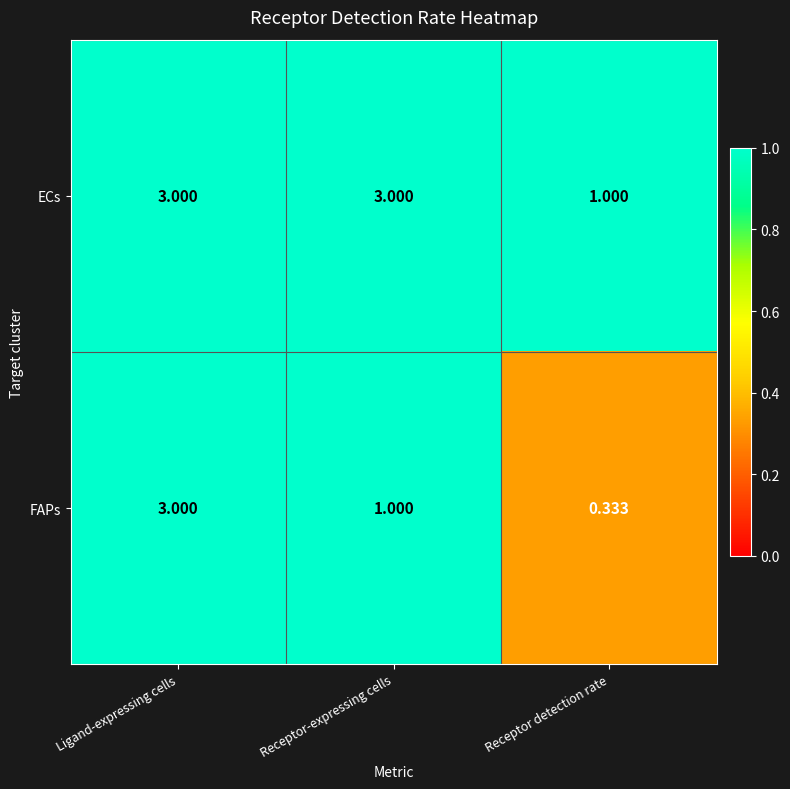

Which series has the largest total across all categories?

ECs